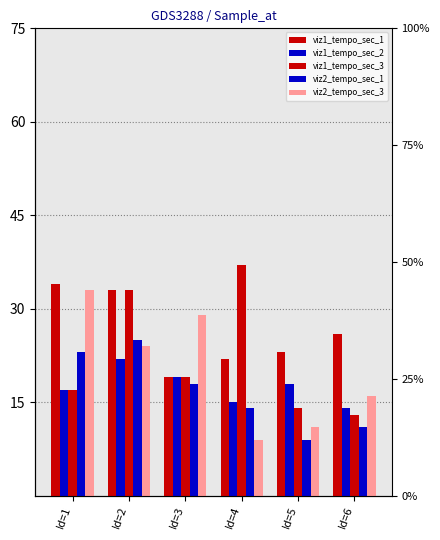

What is the average value of the viz1_tempo_sec_1 series?

26